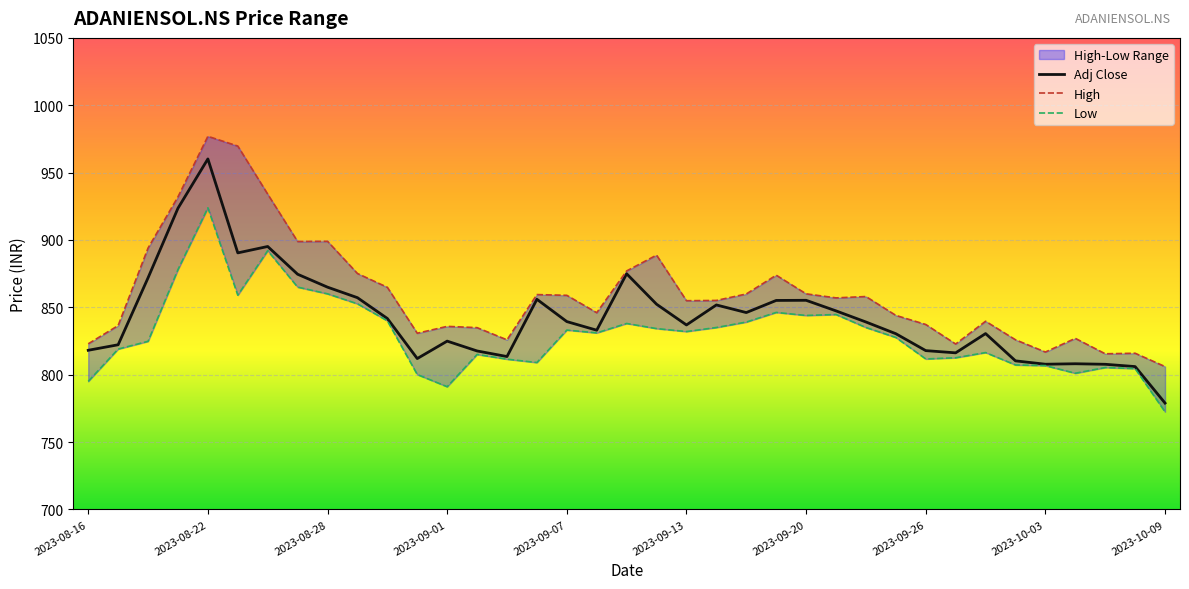

The Adj Close series shows 855.2 at 2023-09-20. True or false?

True